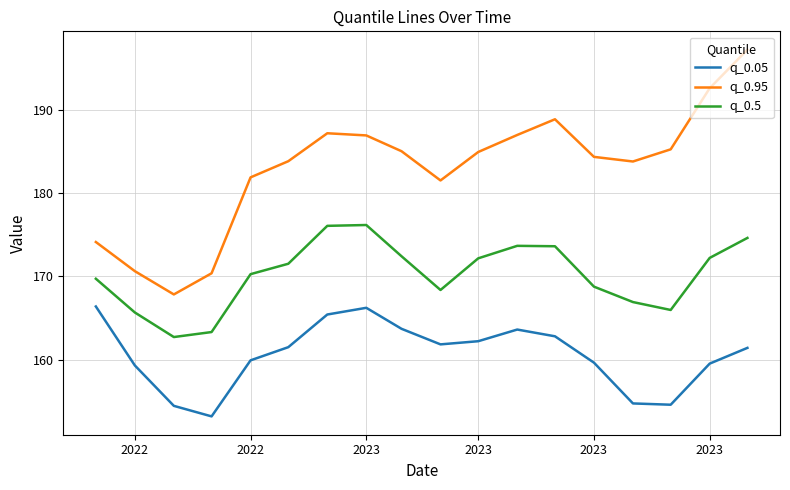

Which series has the largest total across all categories?

q_0.95